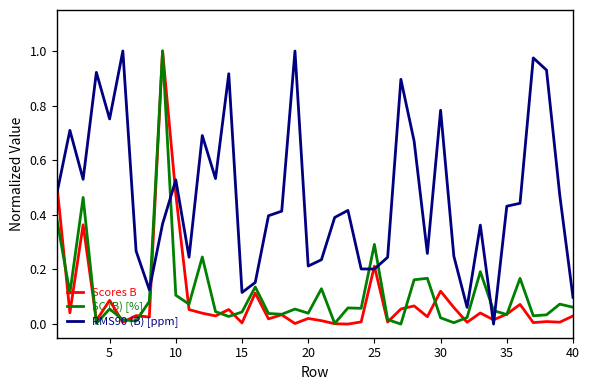

Which series has the largest total across all categories?

RMS90 (B) [ppm]